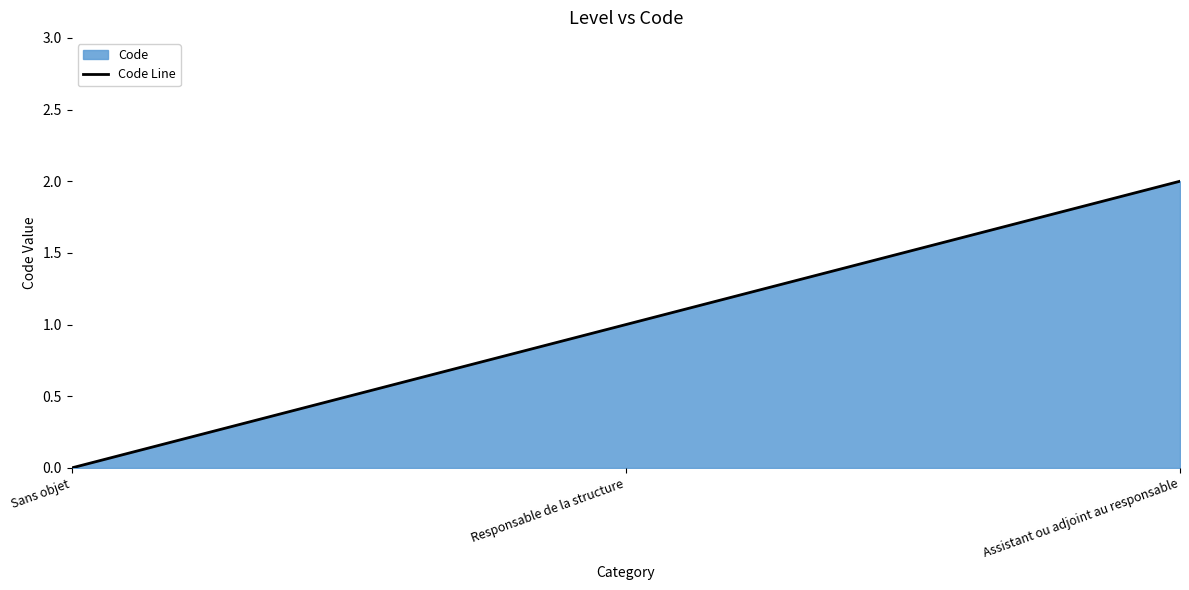

What is the difference between the maximum and minimum values?

2